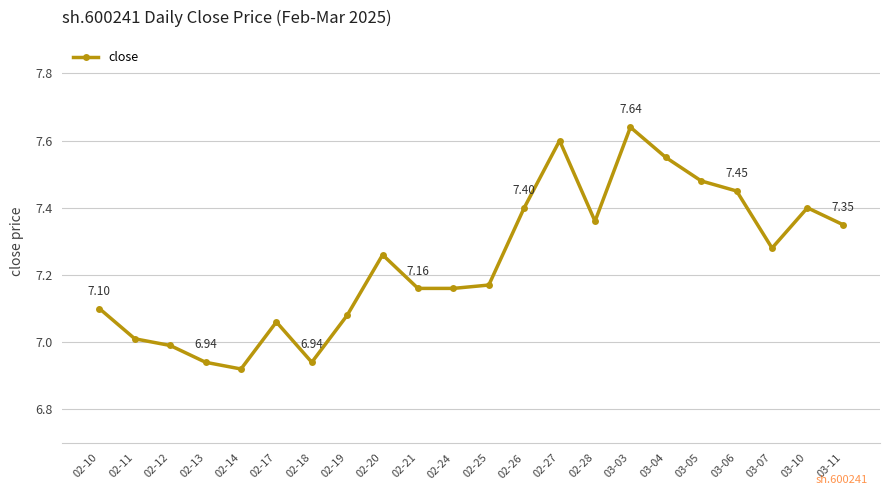

True or false: there are more than 0 points higher than both neighbors.

True